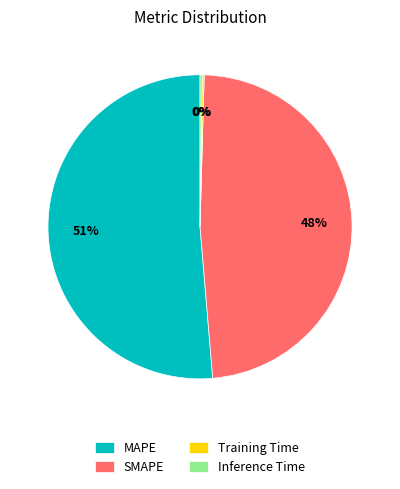

Does MAPE represent more than half of the total?

Yes